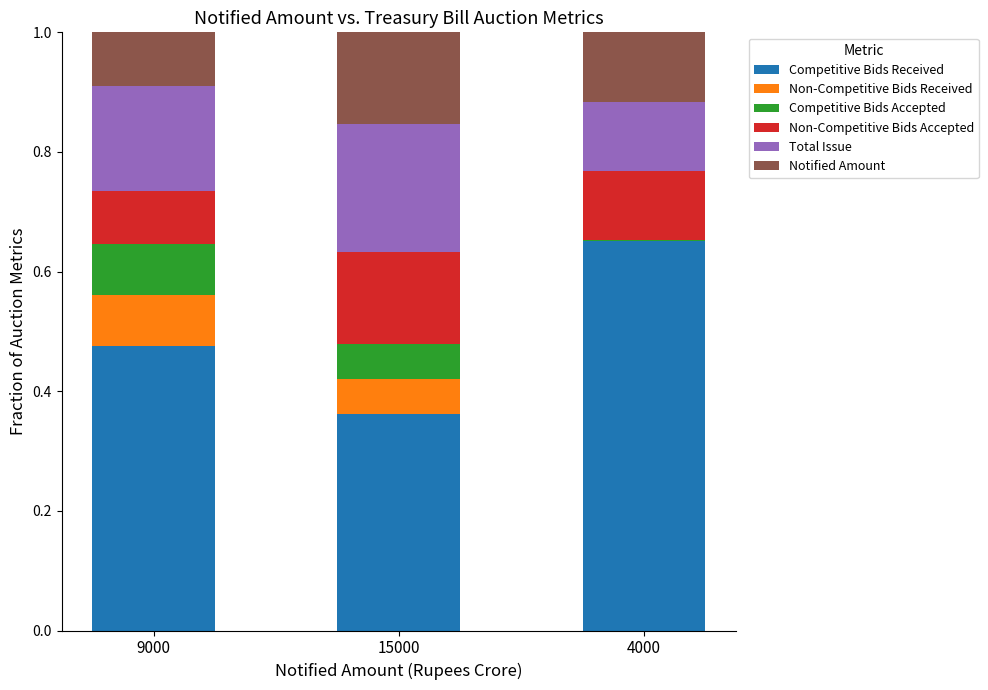

Which category has the highest value in the Competitive Bids Received series?

4000